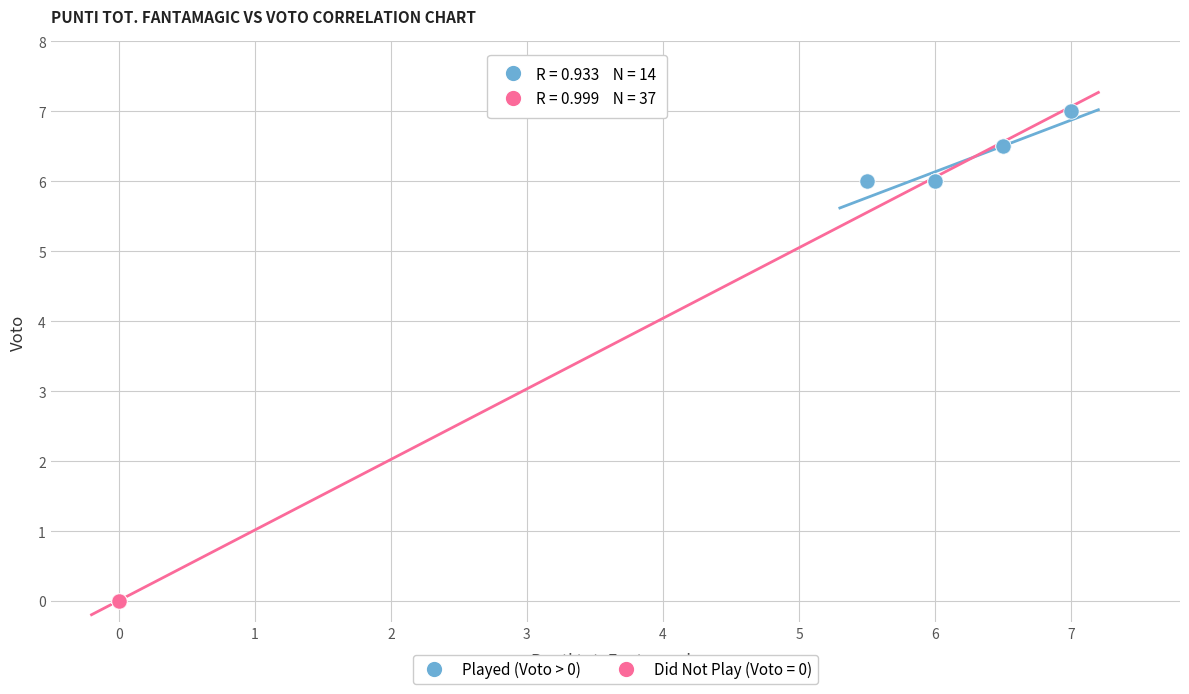

Which series contains the highest Y value?

Played (Voto > 0)